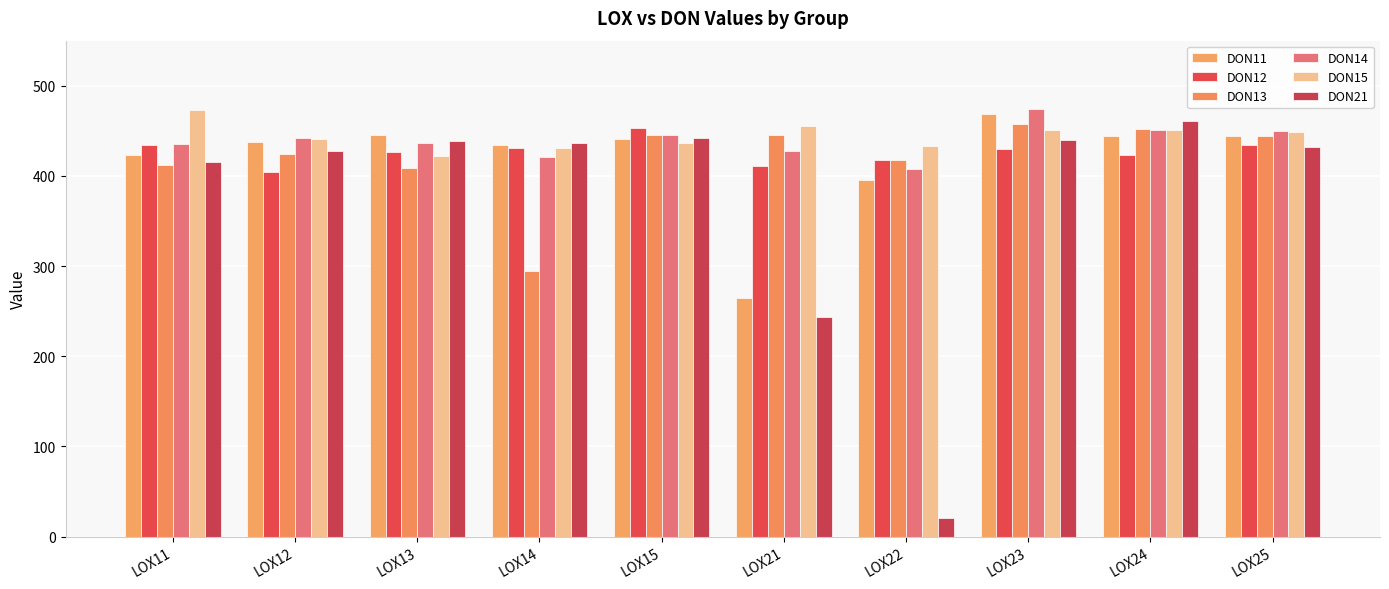

At how many categories does at least one series exceed 435?

9